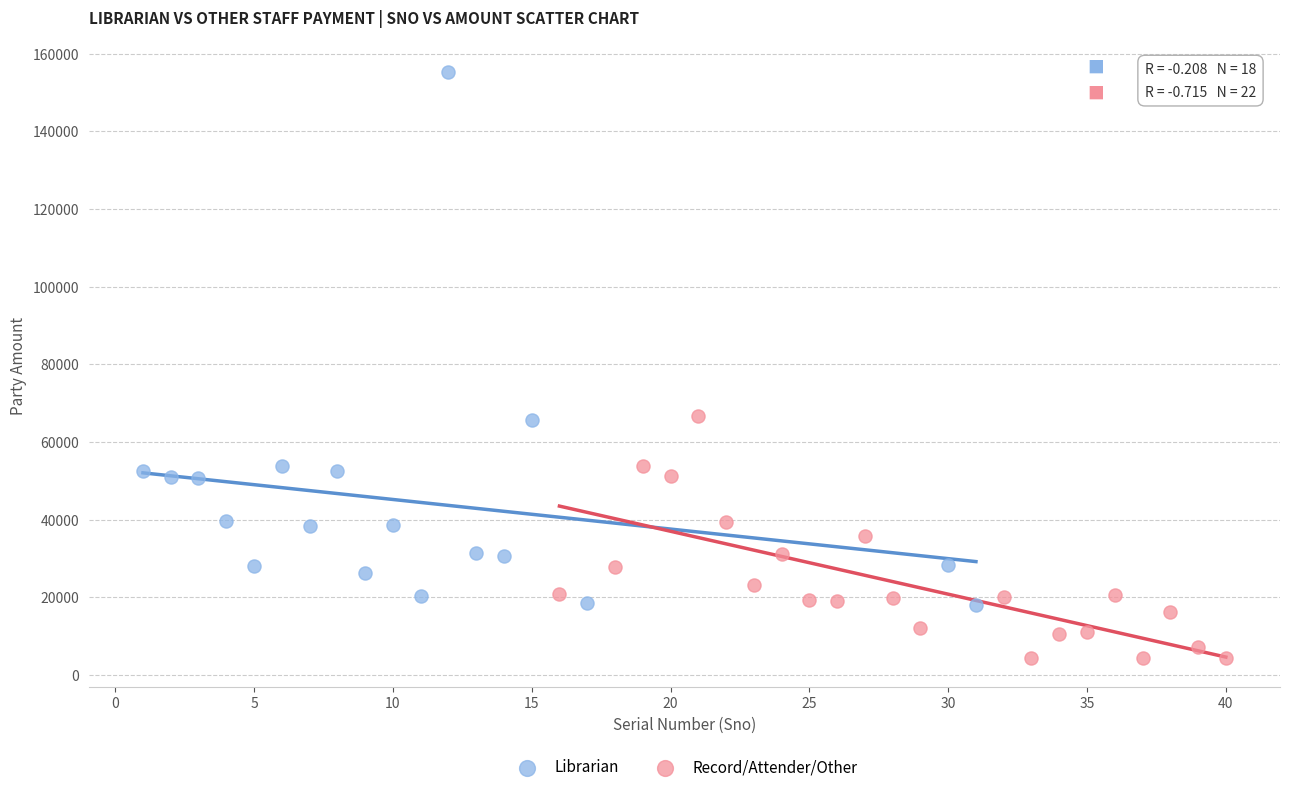

Which series reaches the minimum Y coordinate?

Record/Attender/Other